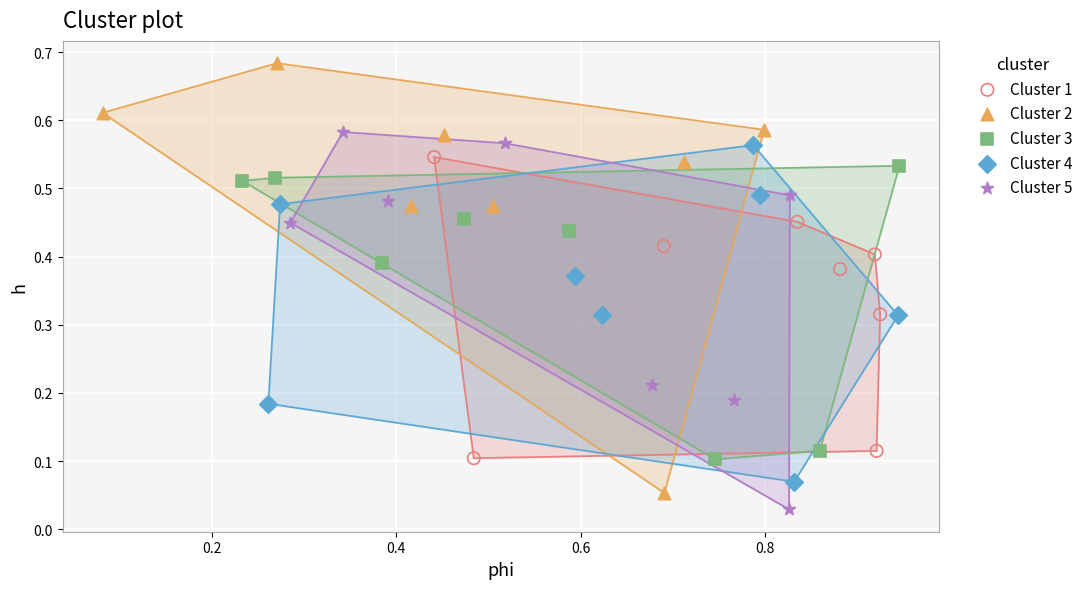

What are all the series names shown in the legend?

Cluster 1, Cluster 2, Cluster 3, Cluster 4, Cluster 5